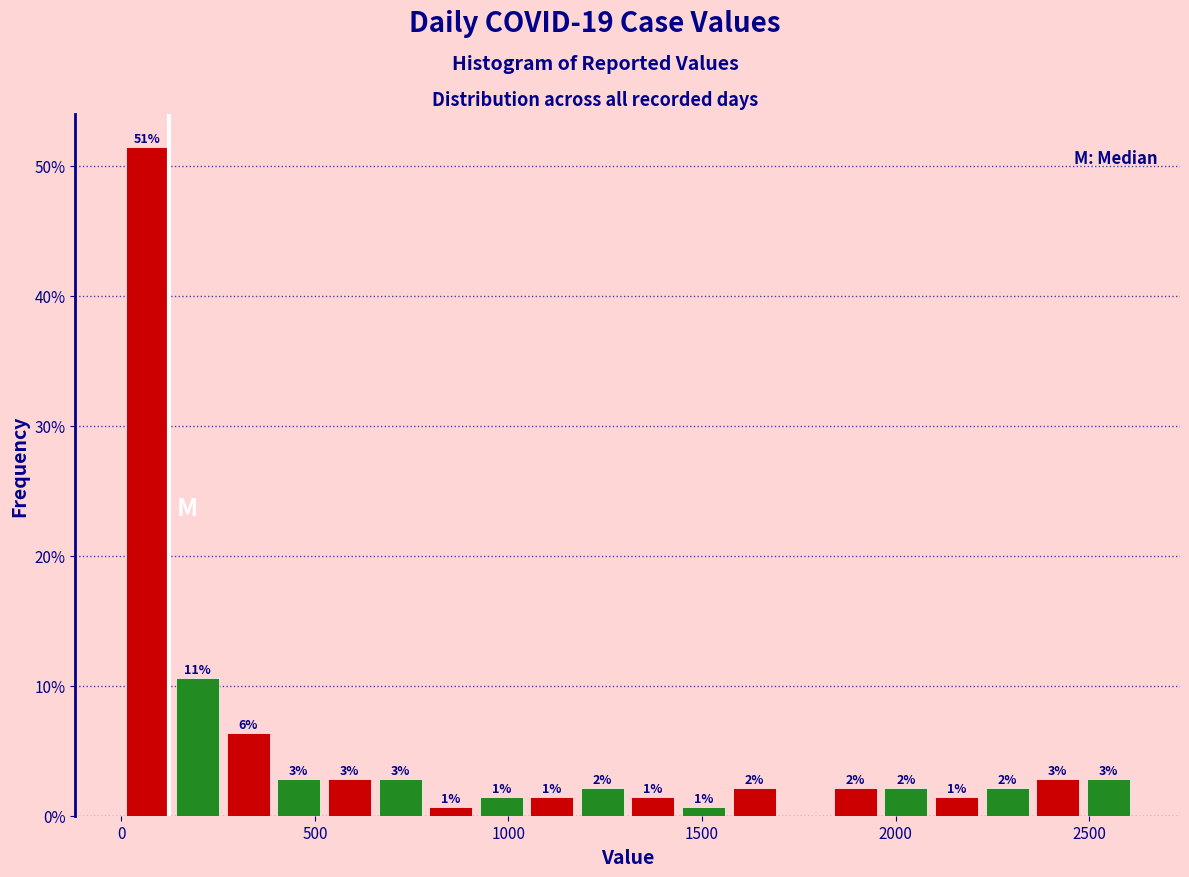

Around what value on the x-axis is the tallest bar? Give the approximate position of its centre, as read against the axis.

50